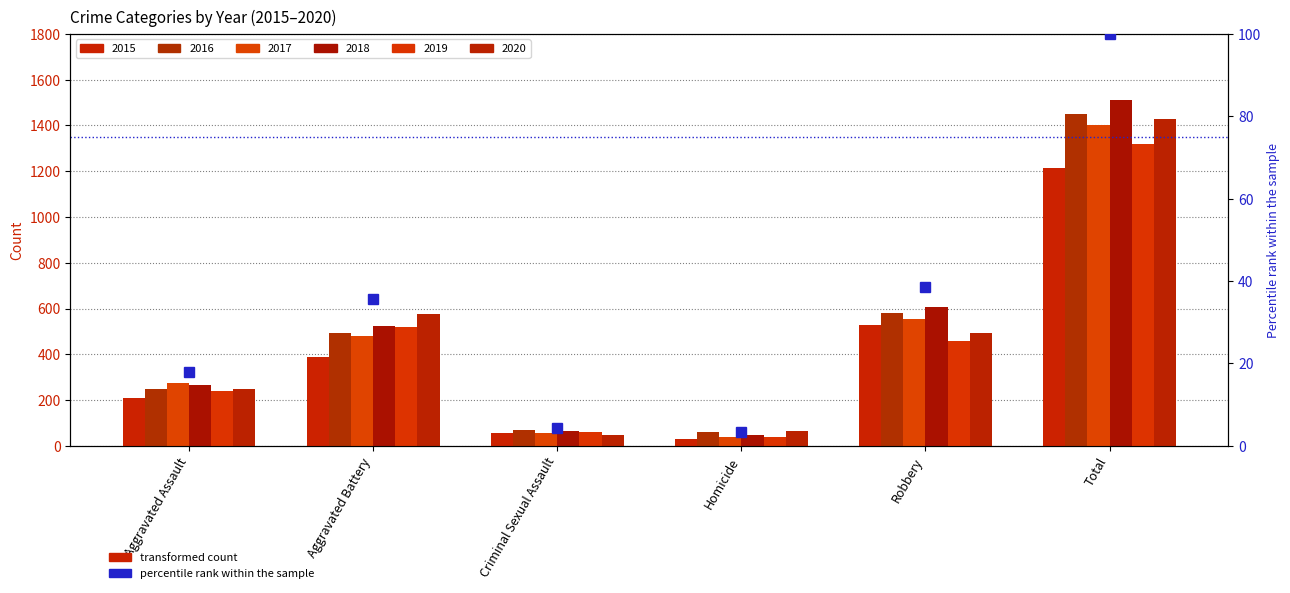

What is the value of the 3rd bar from the left?

4.3